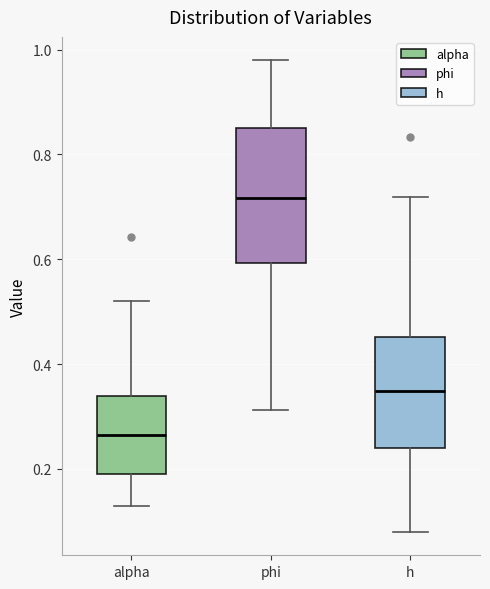

Comparing the boxes themselves (not the whiskers), which one is the tallest?

phi